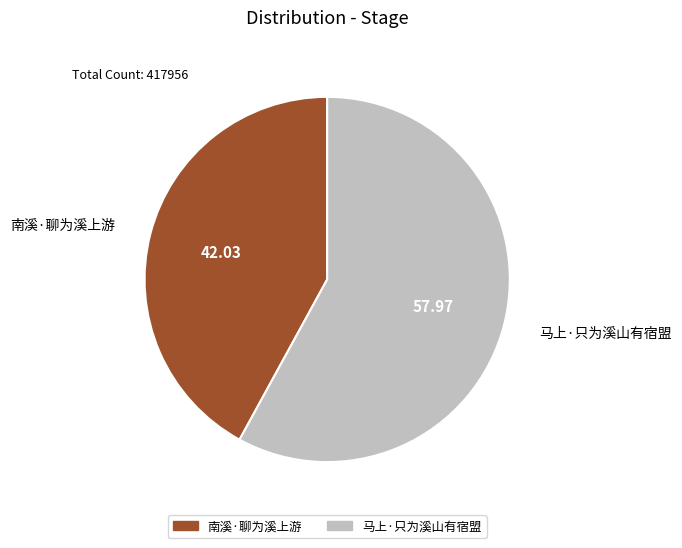

Is the sum of 马上·只为溪山有宿盟 and 南溪·聊为溪上游 greater than half?

Yes